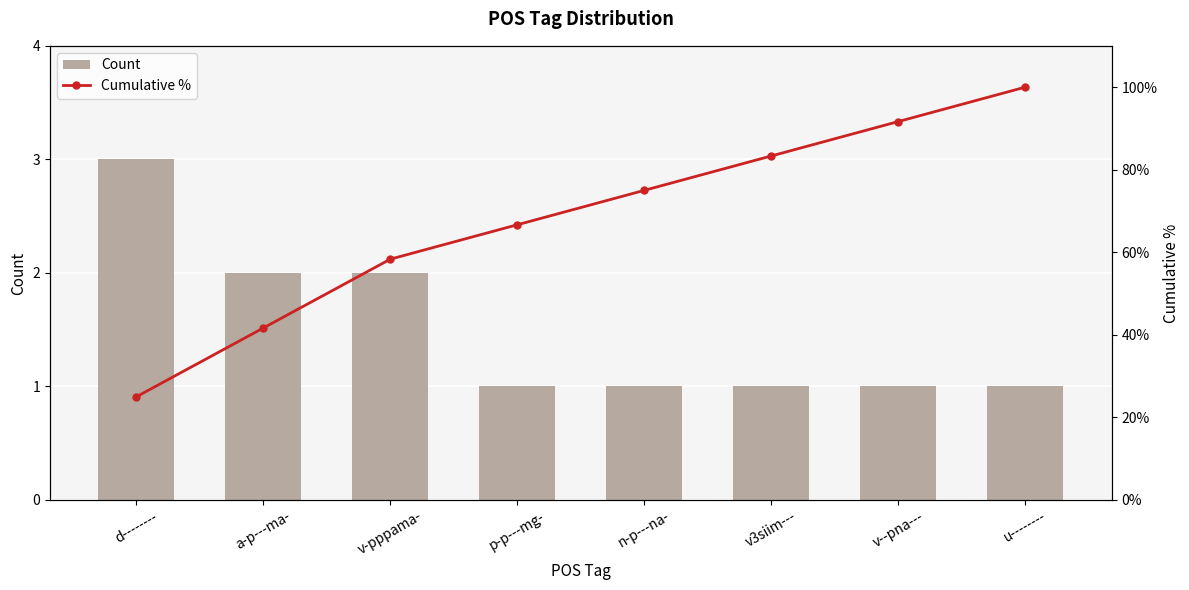

What is the maximum value shown in the chart?

100.0